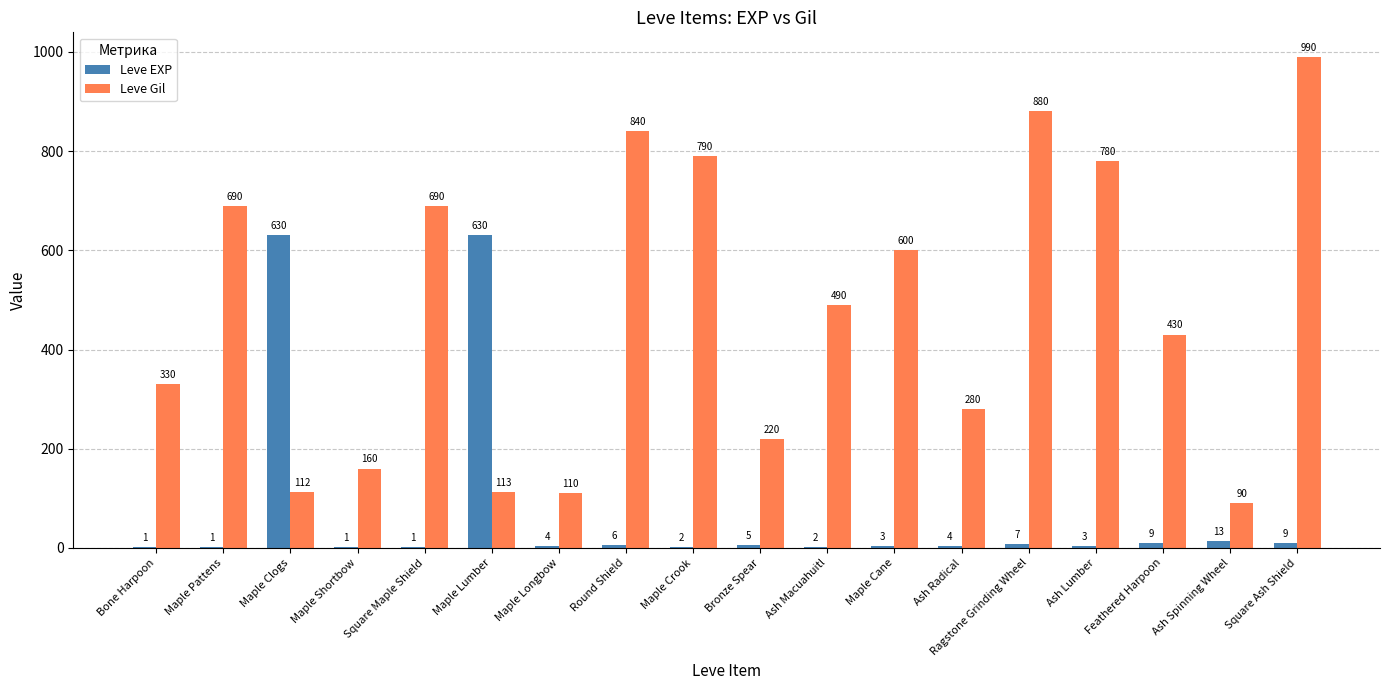

Is the value of Leve EXP at Ash Spinning Wheel greater than the value of Leve Gil at Bone Harpoon?

No